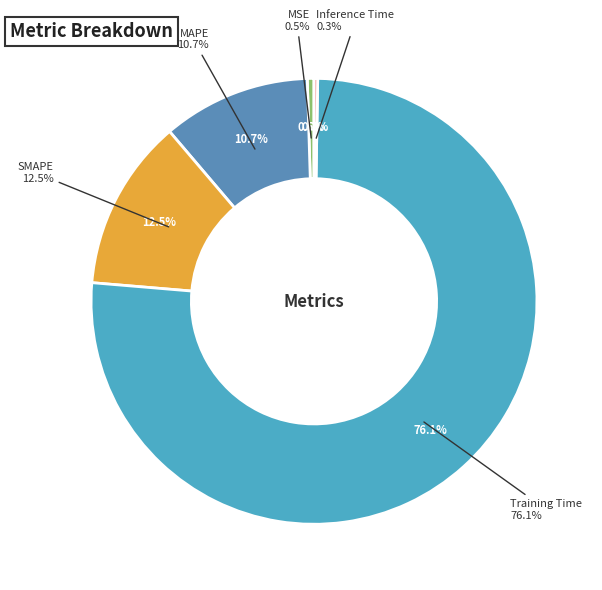

Rank the categories by value from highest to lowest.

Training Time, SMAPE, MAPE, MSE, Inference Time